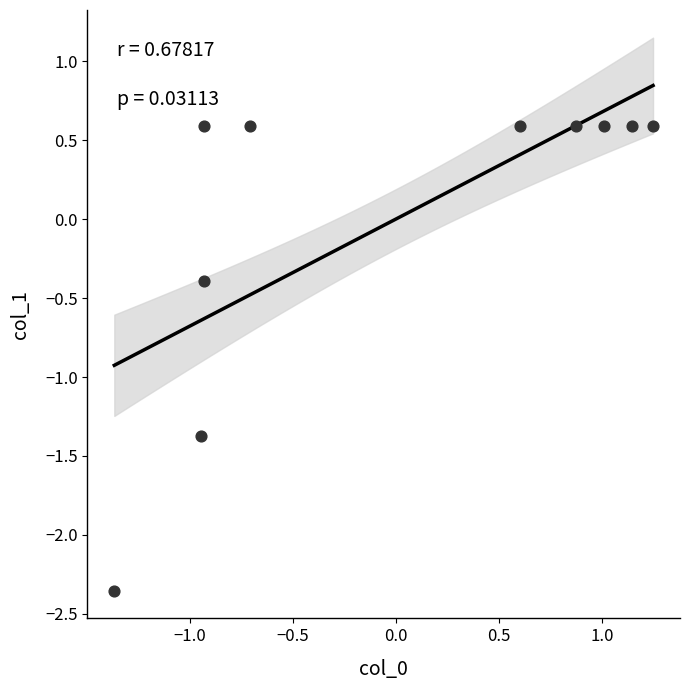

What is the range of X values (max minus min)?

2.6